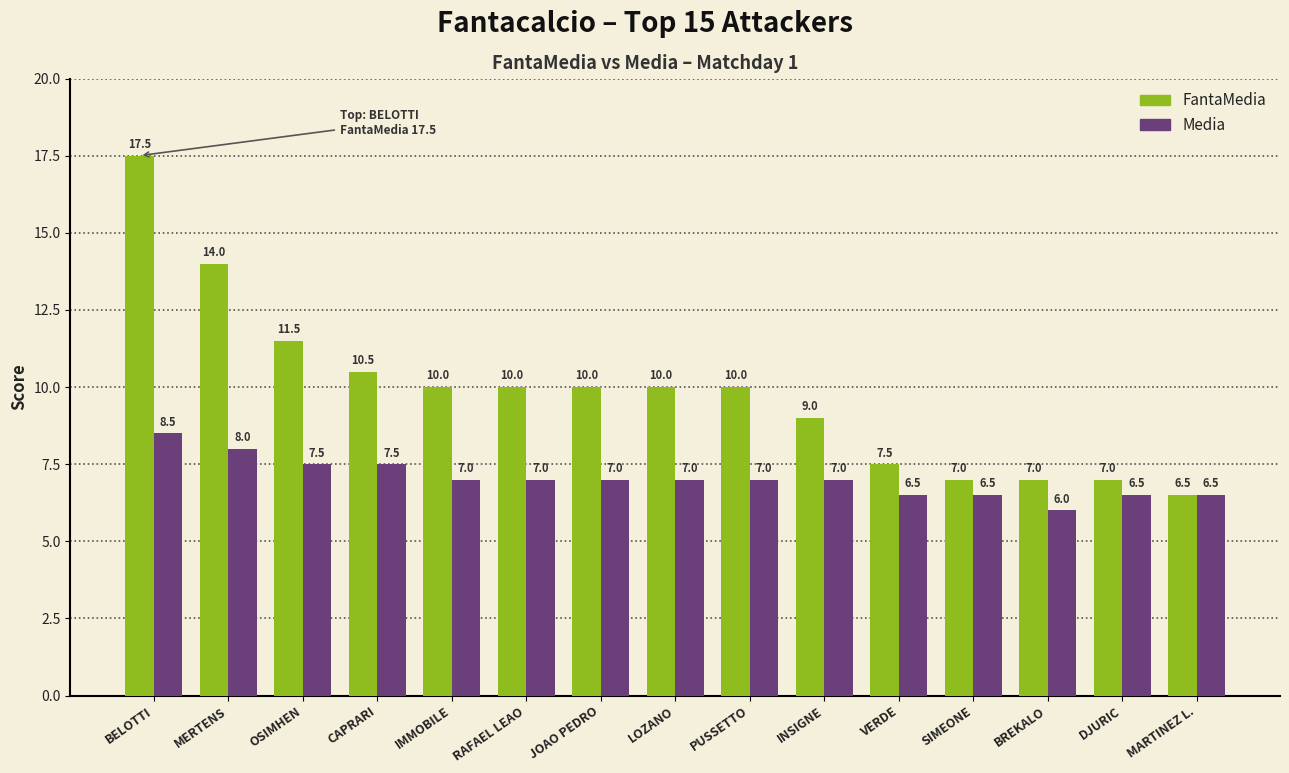

Is it true that FantaMedia equals 6.9 at RAFAEL LEAO?

False